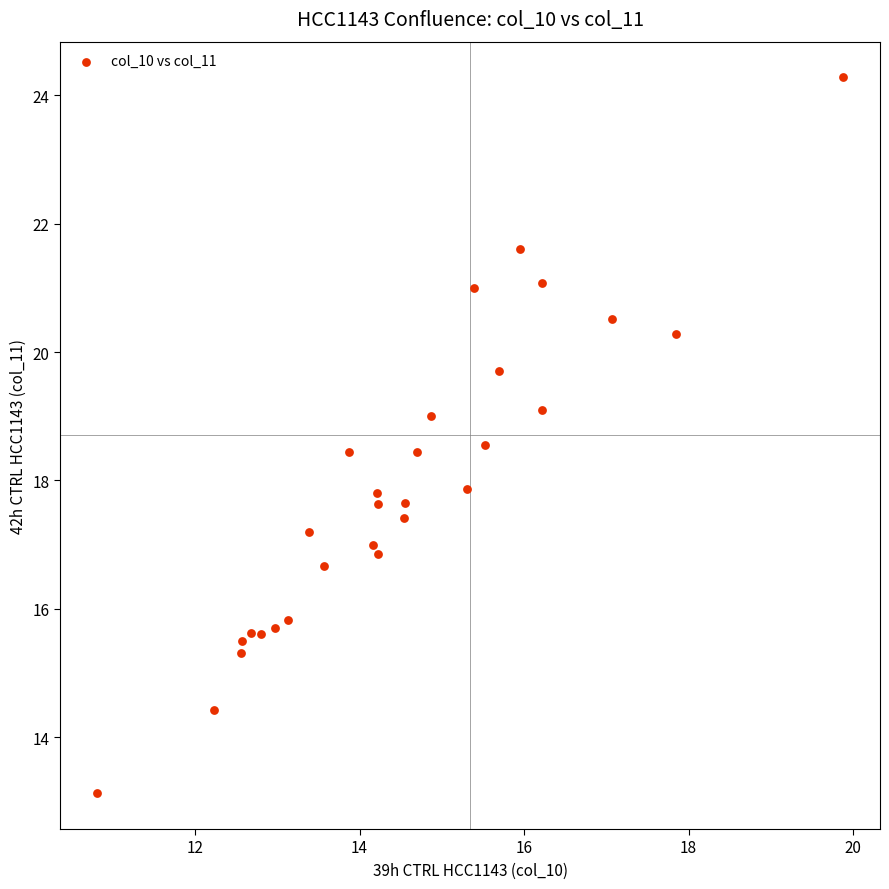

List the coordinates of all points as (Y, X) pairs, reading left to right.

(13.1, 10.8)  (14.4, 12.2)  (15.3, 12.6)  (15.5, 12.6)  (15.6, 12.7)  (15.6, 12.8)  (15.7, 13.0)  (15.8, 13.1)  (17.2, 13.4)  (16.7, 13.6)  (18.4, 13.9)  (17.0, 14.2)  (17.8, 14.2)  (16.9, 14.2)  (17.6, 14.2)  (17.4, 14.5)  (17.6, 14.6)  (18.4, 14.7)  (19.0, 14.9)  (17.9, 15.3)  (21.0, 15.4)  (18.6, 15.5)  (19.7, 15.7)  (21.6, 15.9)  (21.1, 16.2)  (19.1, 16.2)  (20.5, 17.1)  (20.3, 17.8)  (24.3, 19.9)